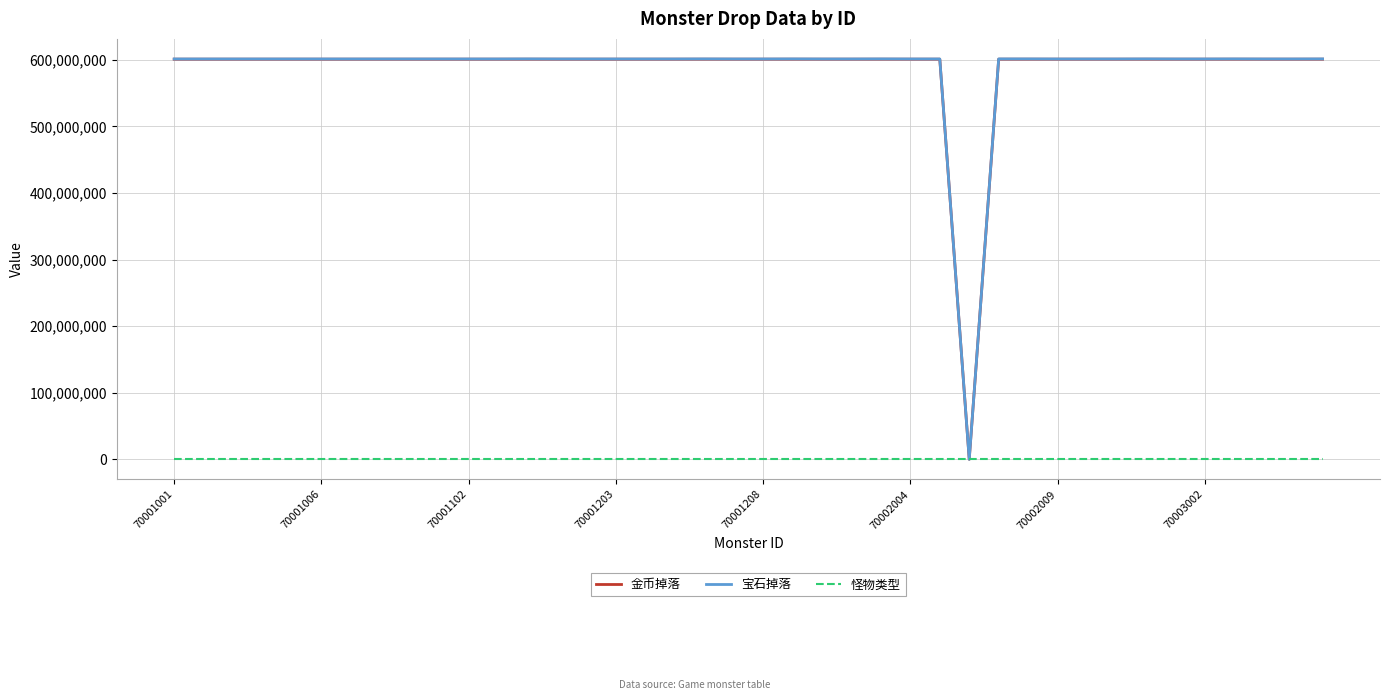

What is the highest value of the 怪物类型 series?

3